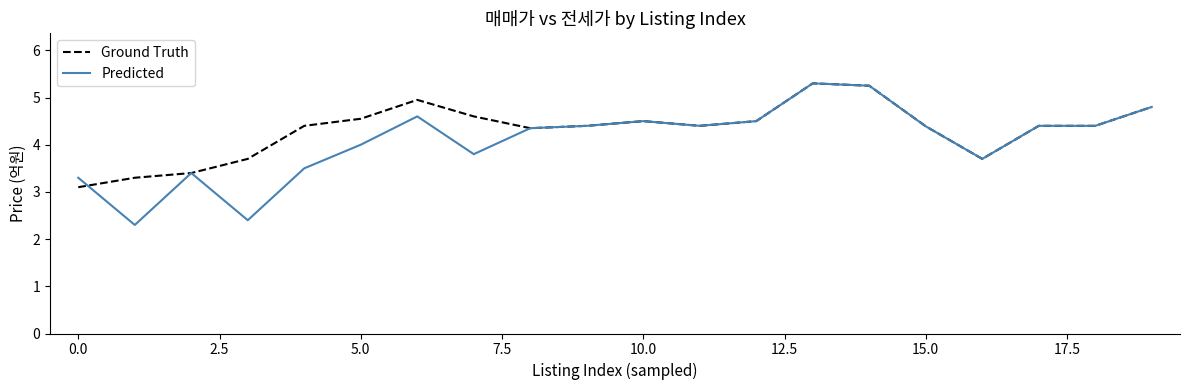

What are all the series names shown in the legend?

Ground Truth, Predicted